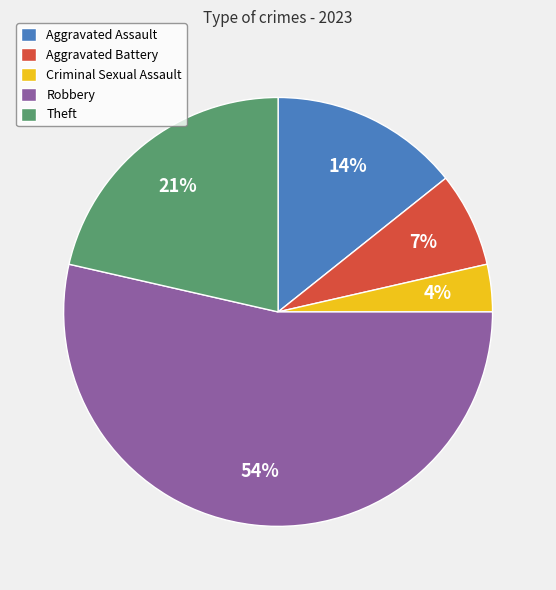

Between Robbery and Criminal Sexual Assault, which is larger?

Robbery